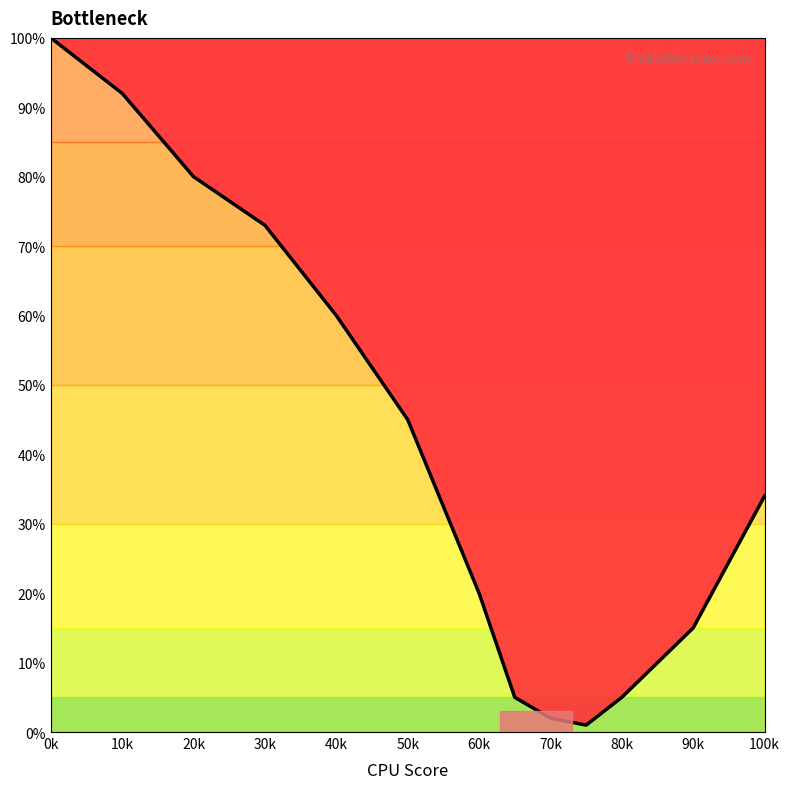

What is the approximate value at 20k, to the nearest 5?

80